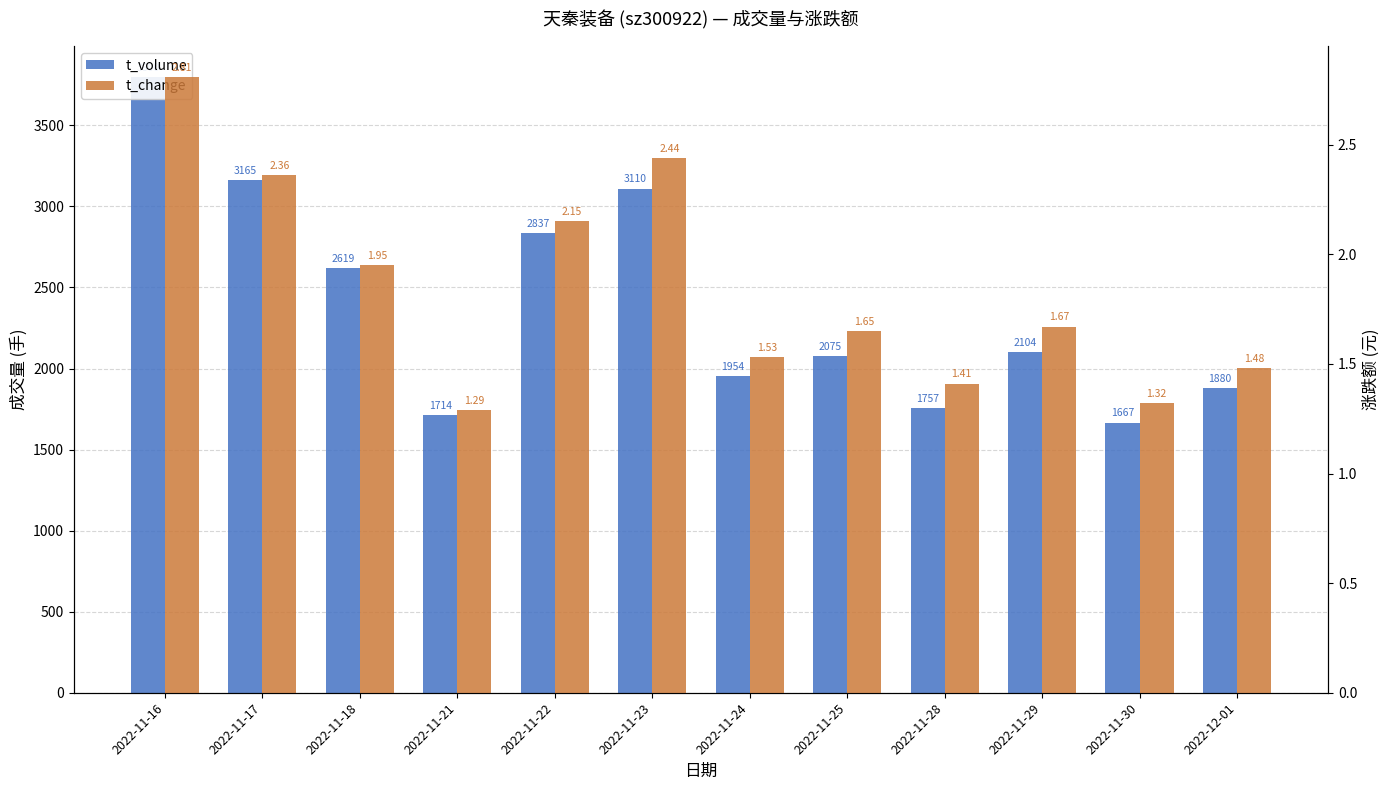

At which label does t_change reach its peak?

2022-11-16